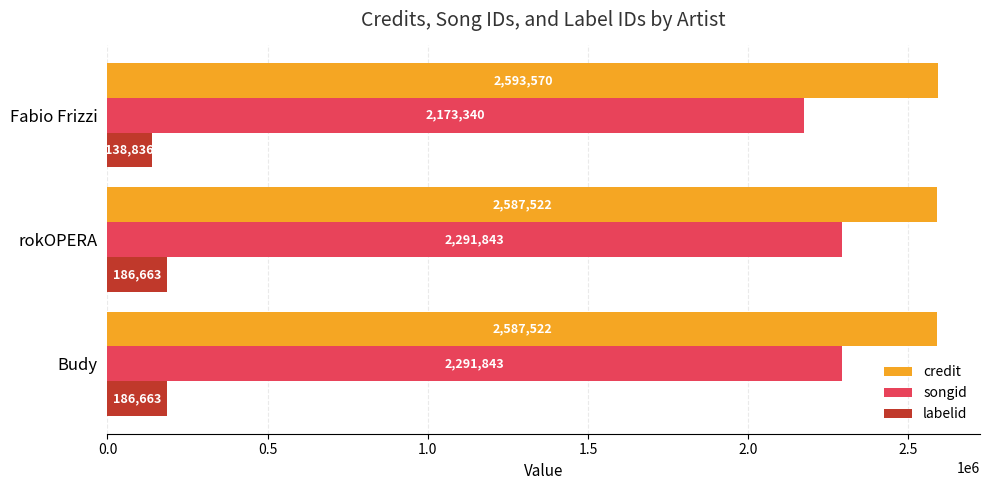

What is the sum of the credit values at rokOPERA and Budy?

5175044